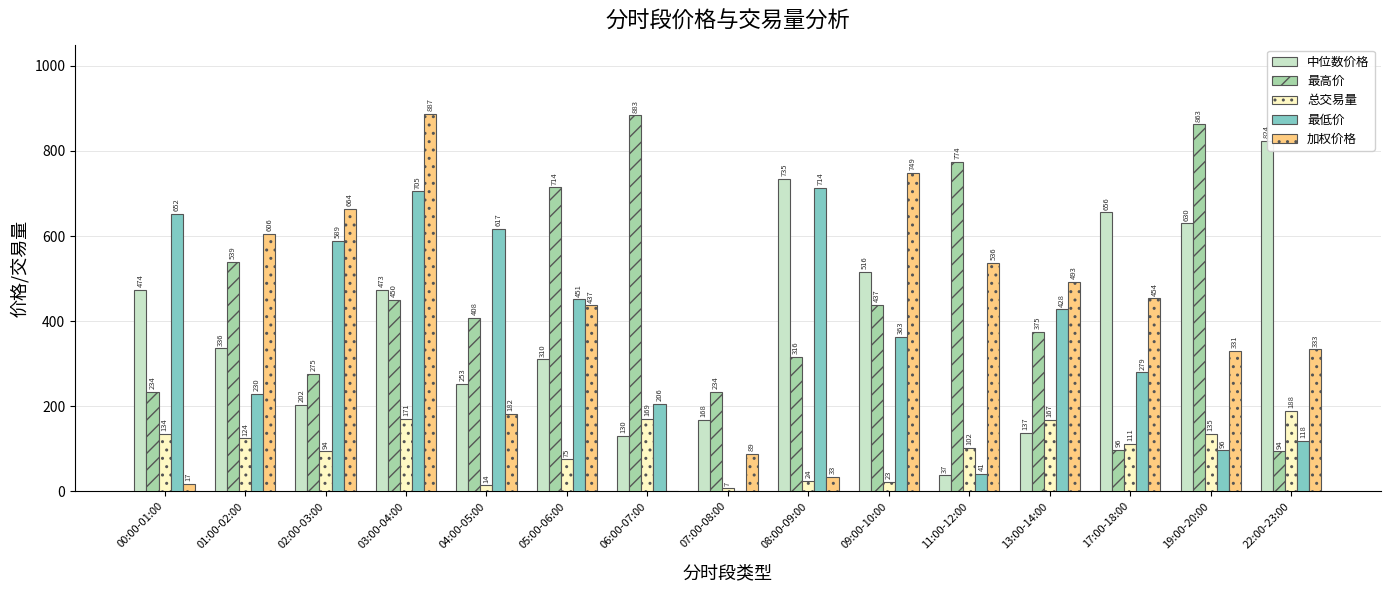

At which label is 加权价格 closest to 443?

05:00-06:00